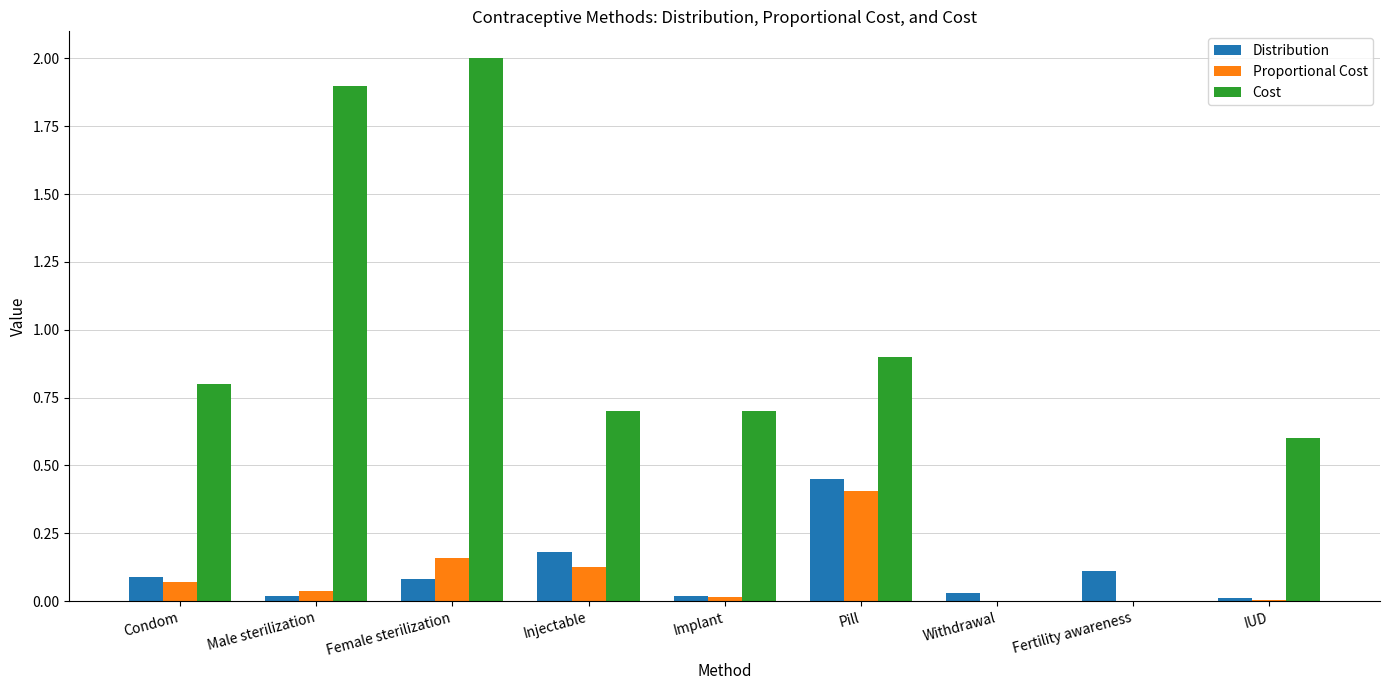

What are all the series names shown in the legend?

Distribution, Proportional Cost, Cost